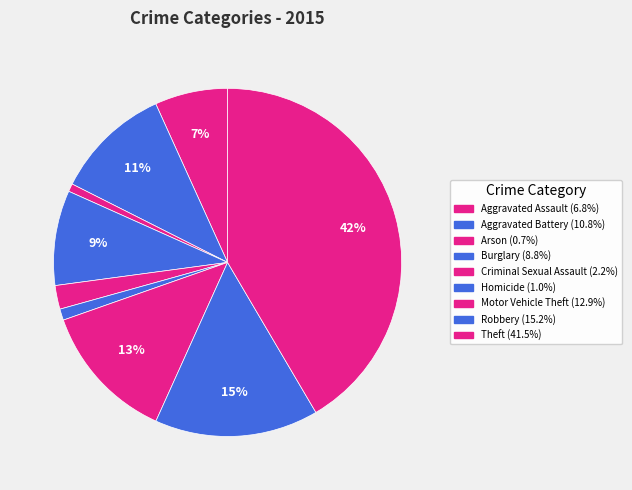

True or false: Criminal Sexual Assault accounts for 1% of the total.

False